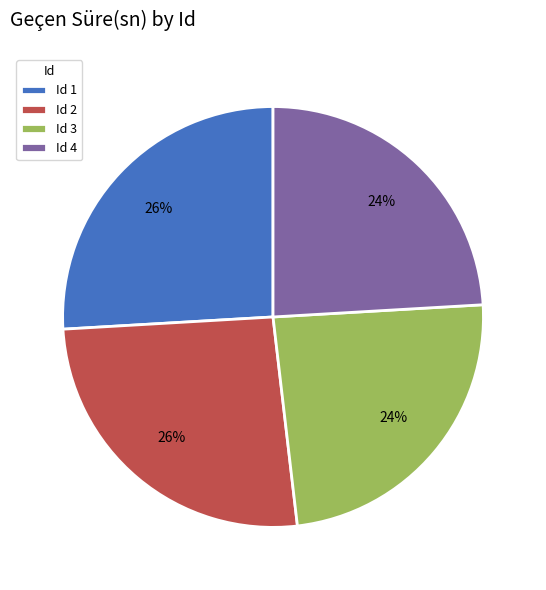

How many segments does this pie chart have?

4